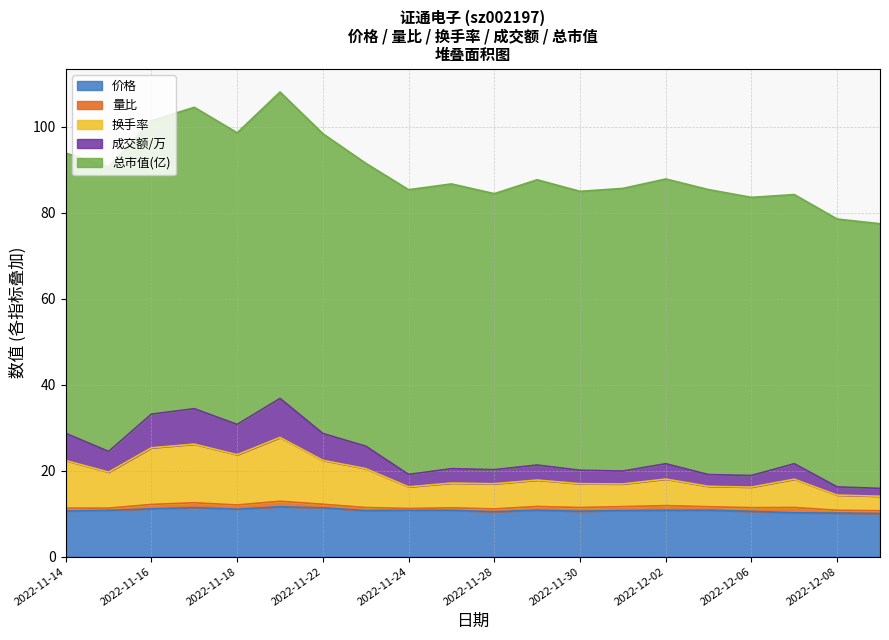

What is the value of the 价格 point at the 3rd from the left?

11.1